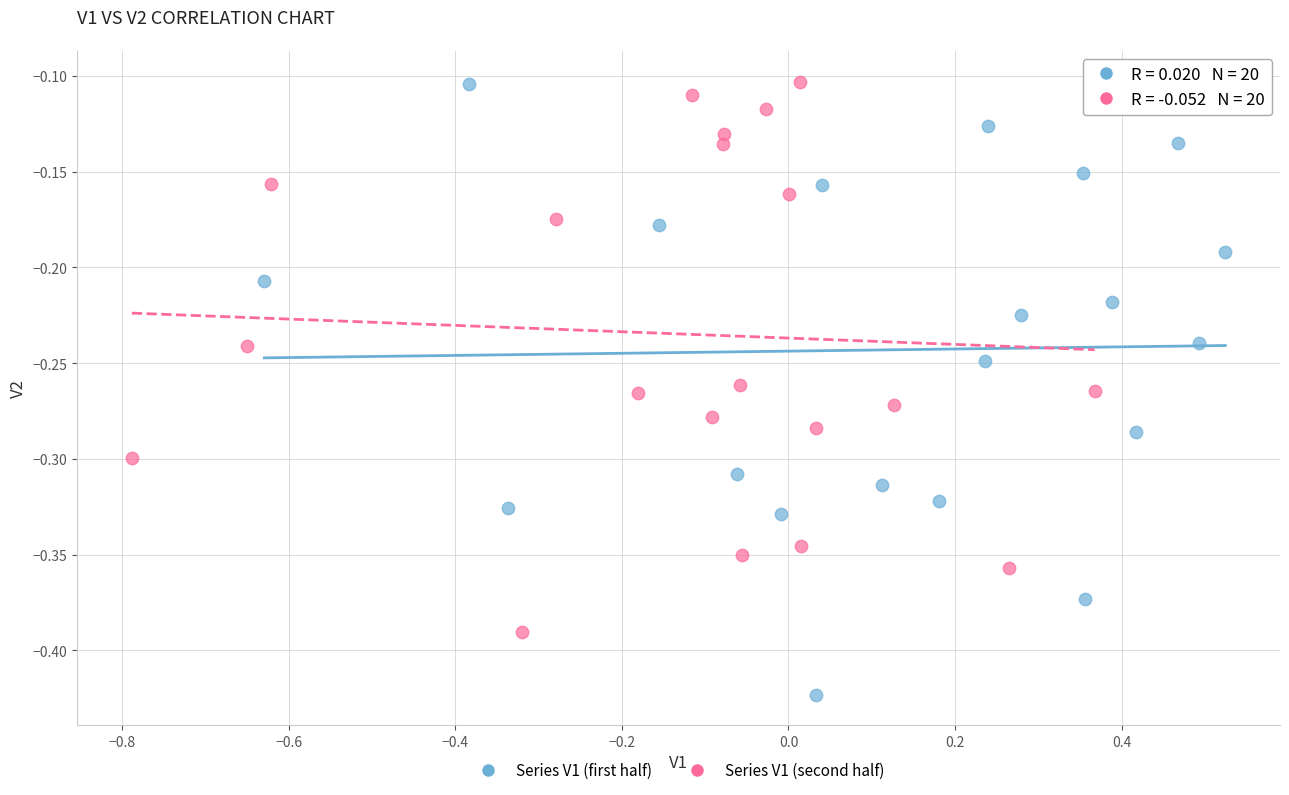

What are all the series names shown in the legend?

Series V1 (first half), Series V1 (second half)